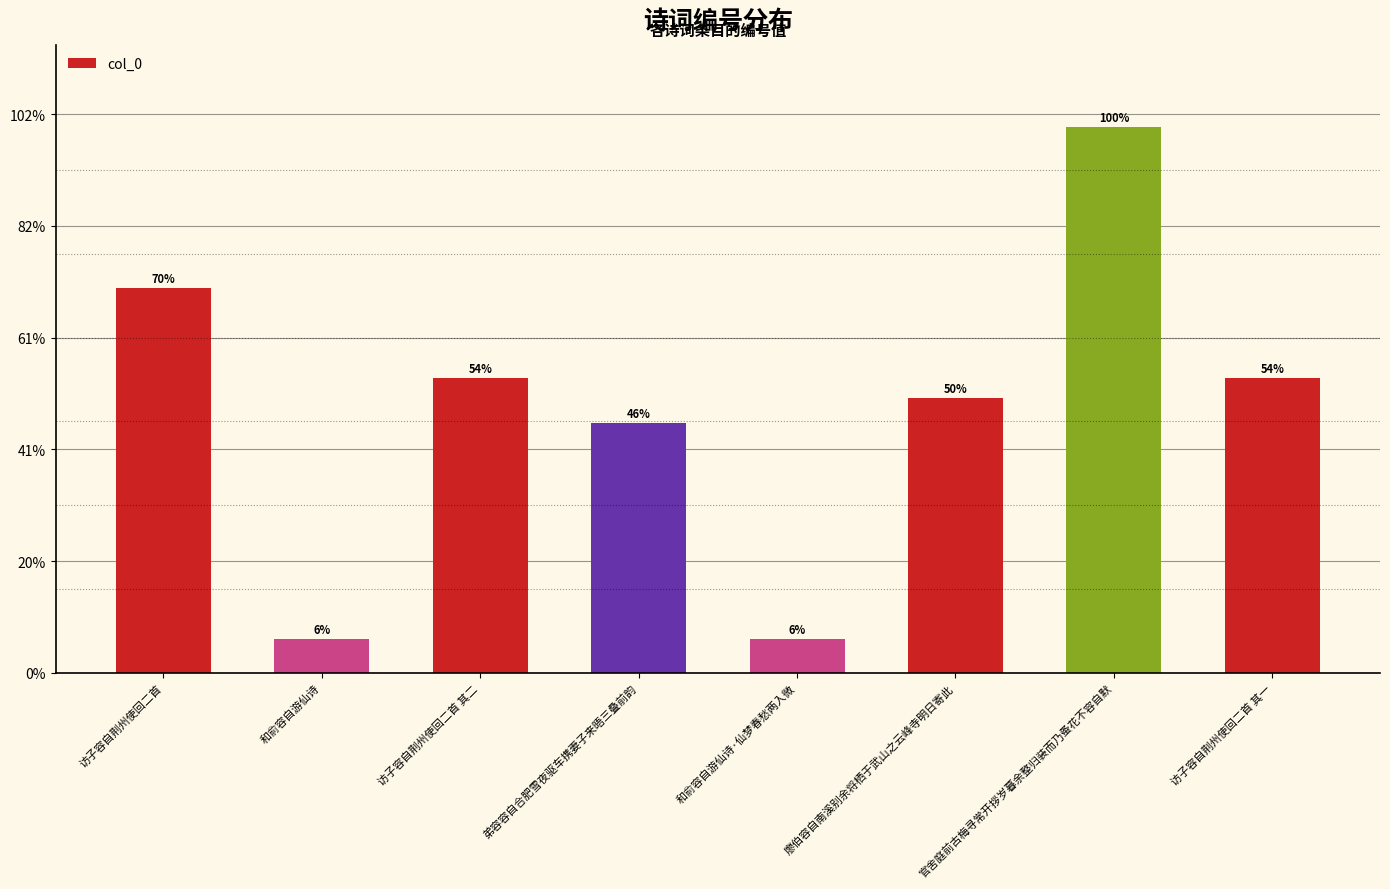

Is it true that the value at 官舍庭前古梅寻常开拶岁暮余整归装而乃蚤花不容自默 is 536201?

False